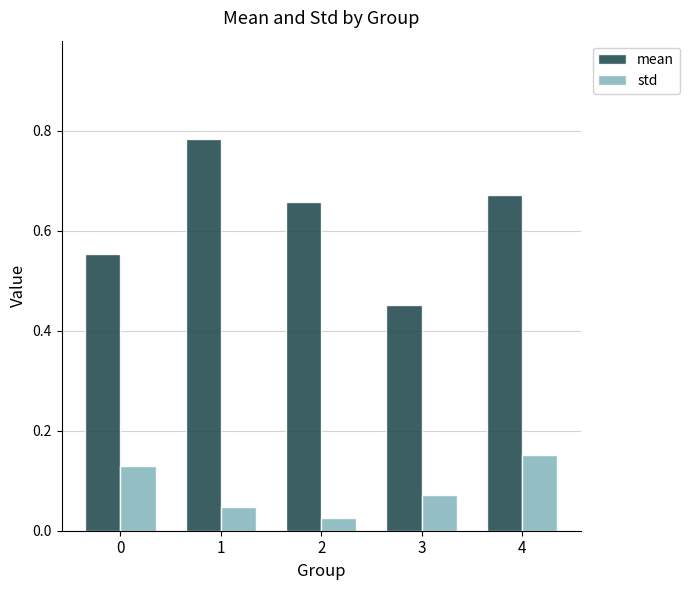

Are the bars grouped side by side (vs. stacked)?

Yes